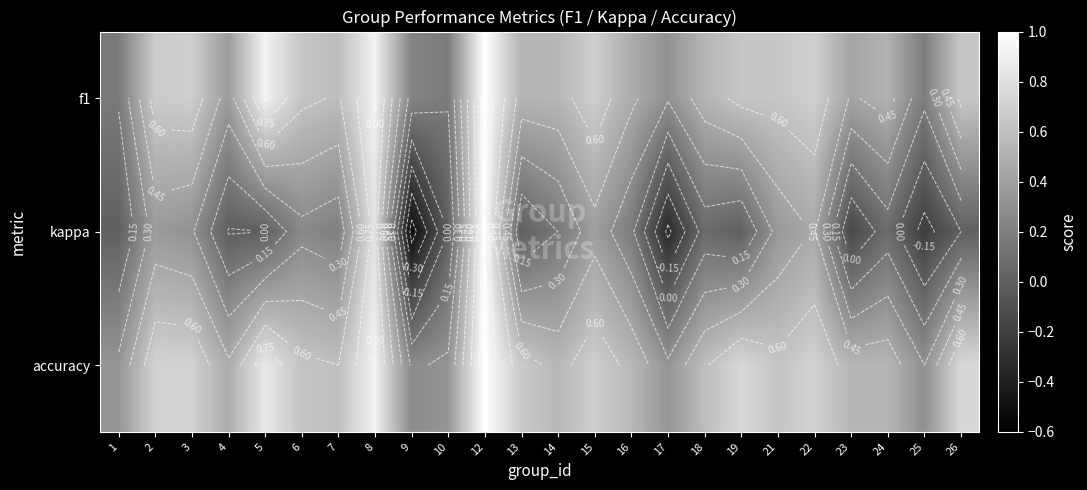

What is the average value of the accuracy series?

0.6